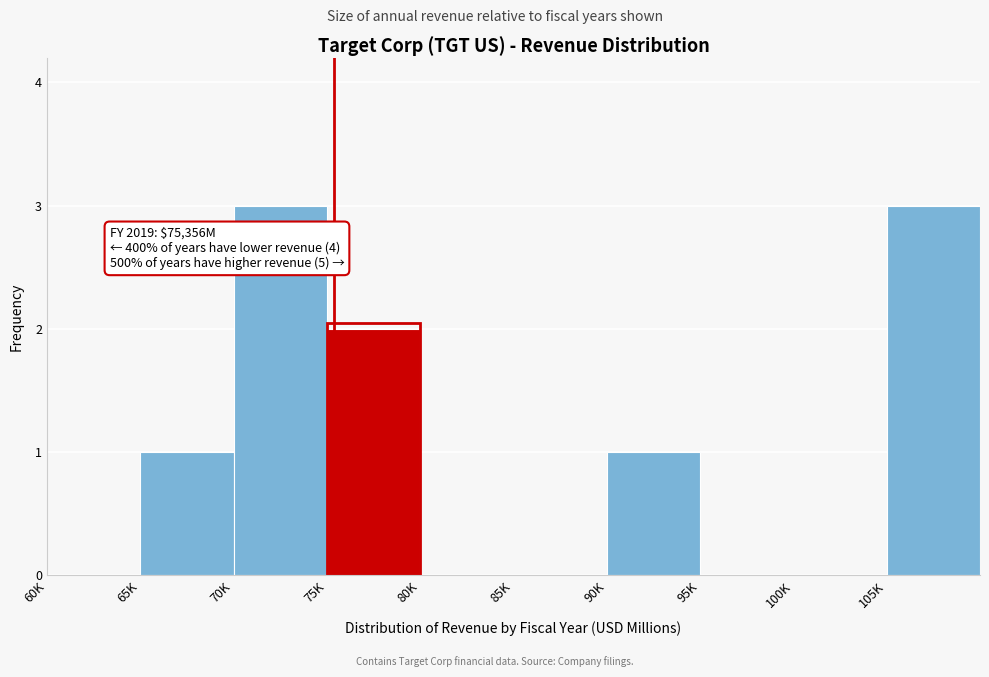

Reading left to right, what are all the values shown in this chart?

60K=0	65K=1	70K=3	75K=2	80K=0	85K=0	90K=1	95K=0	100K=0	105K=3